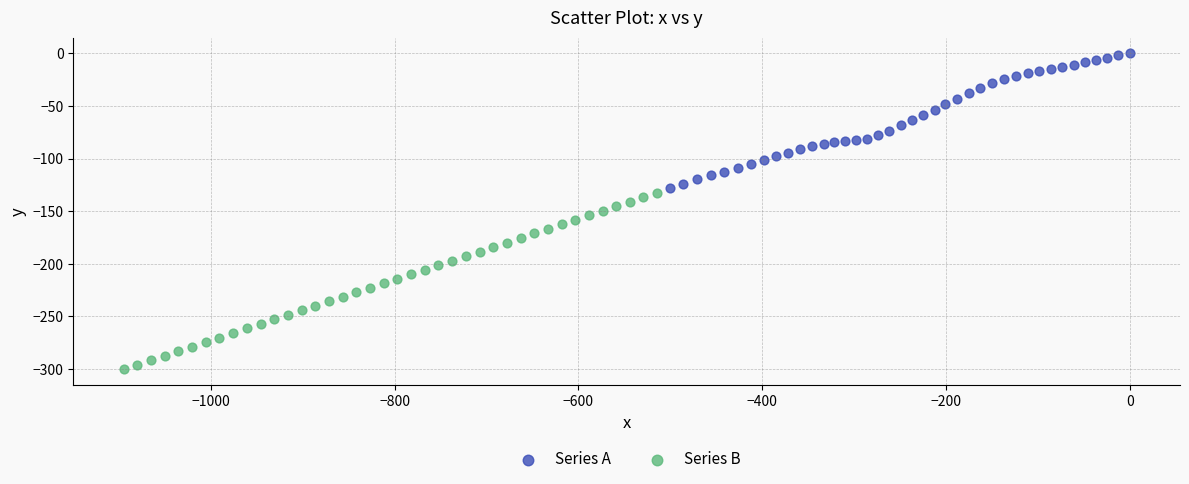

Which series contains the highest Y value?

Series A